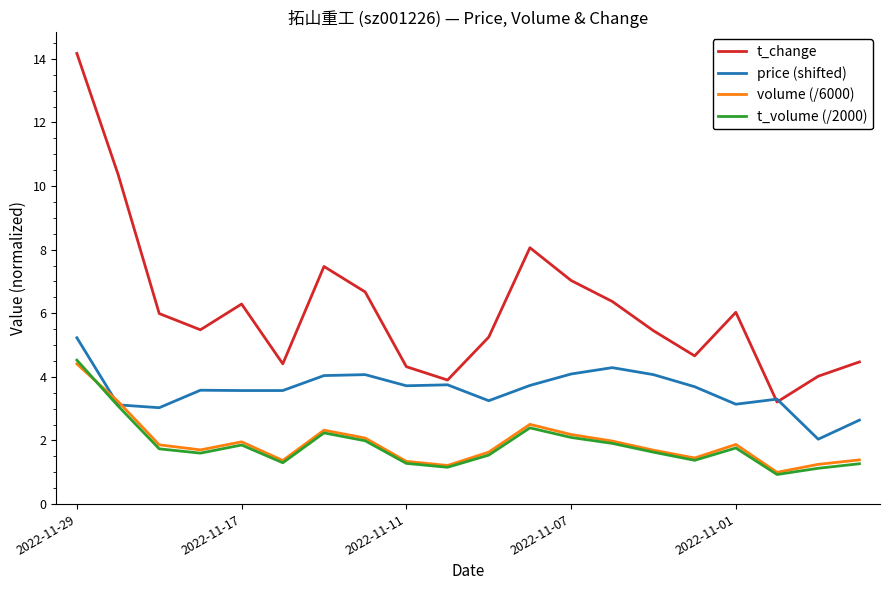

Which series has the widest spread of values?

t_change